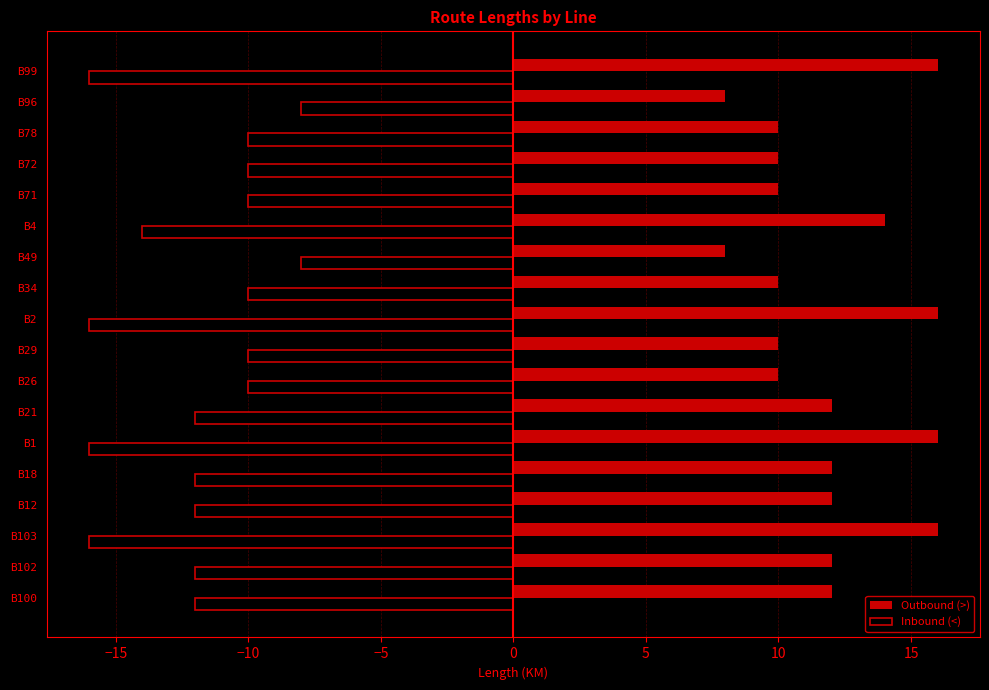

How many distinct data groups are displayed?

2